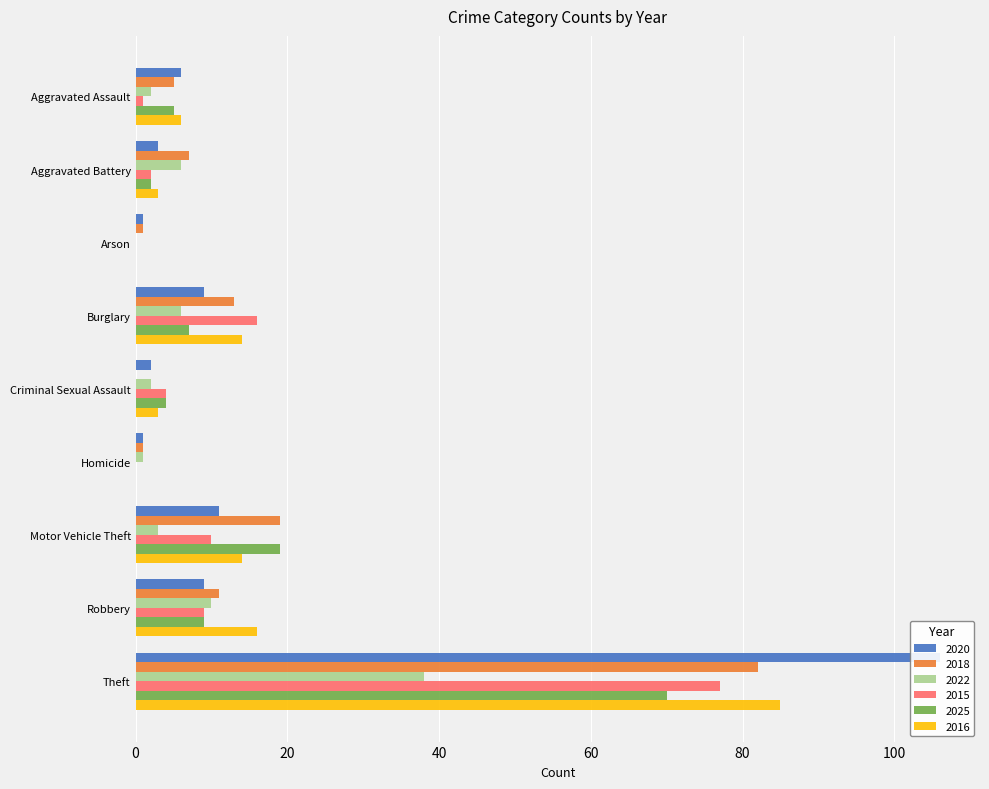

What are all the series names shown in the legend?

2020, 2018, 2022, 2015, 2025, 2016